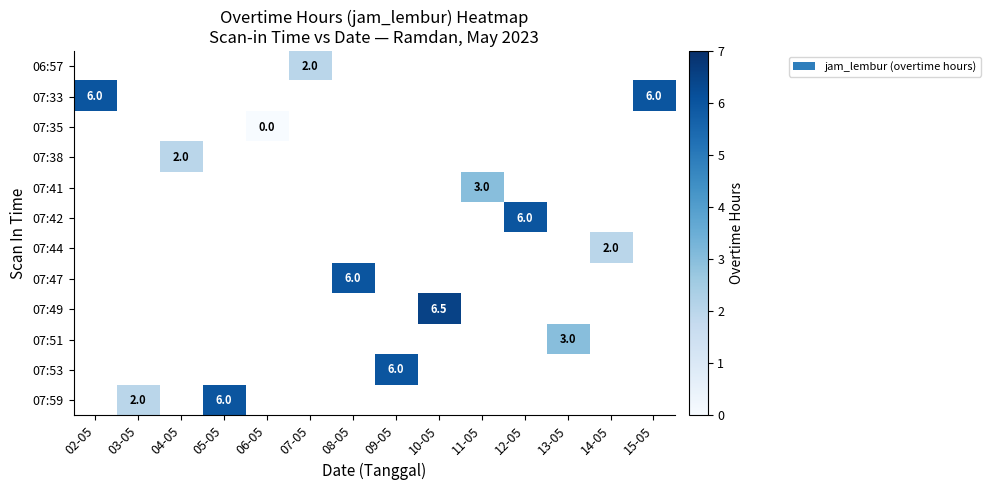

Which category has the lowest value across all series?

06-05